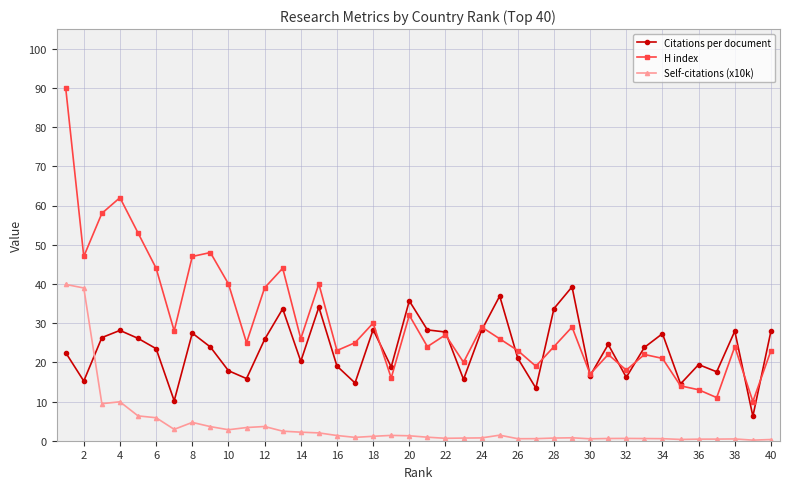

True or false: Citations per document has more than 1 interior local peaks.

True